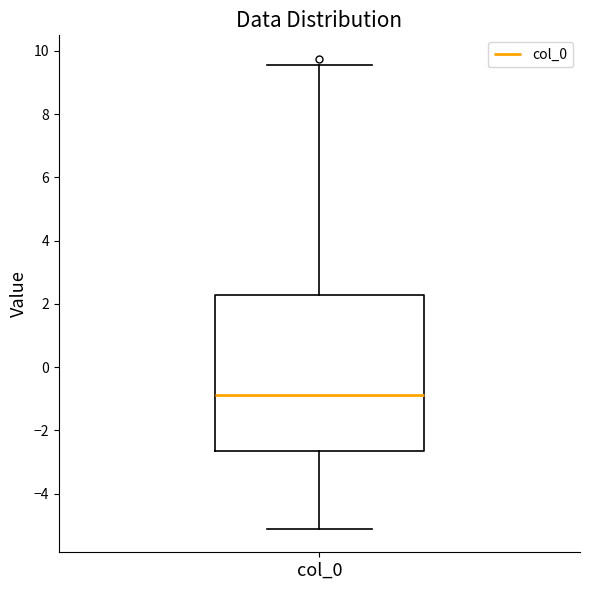

Where does the median line of the box for col_0 sit on the y-axis? The values are not printed on the chart, so give them approximately, as read against the axis.

-0.8